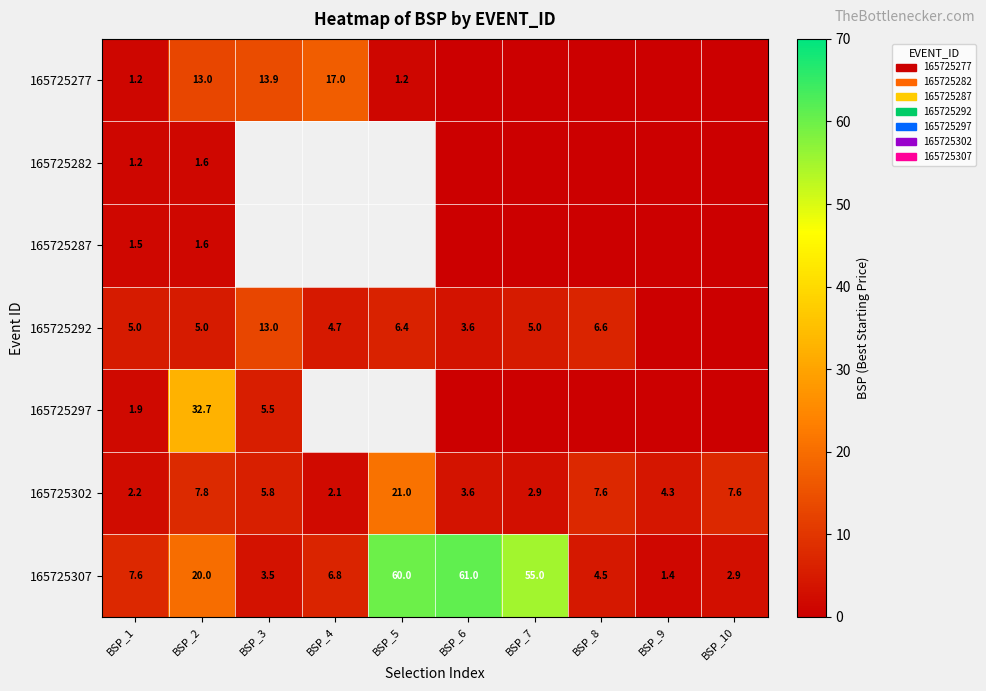

Which series has the largest total across all categories?

165725307